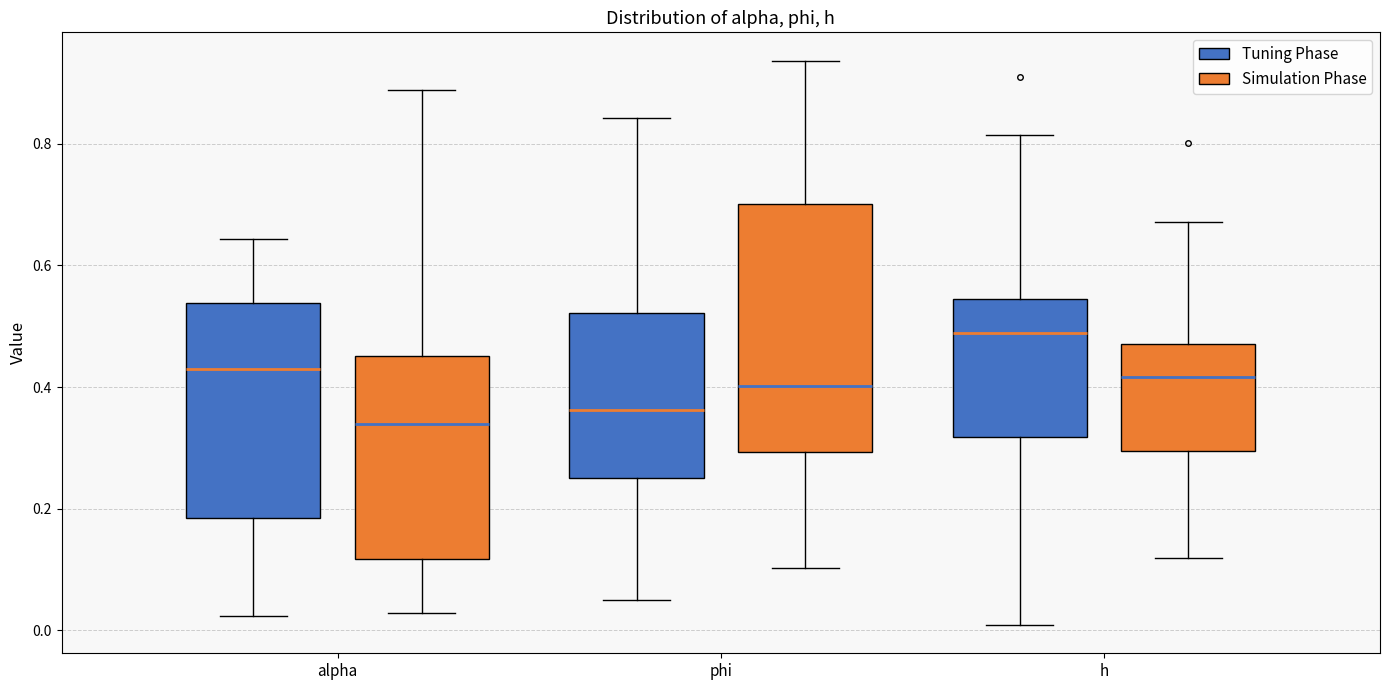

Reading left to right, transcribe this box plot: for each box, give where its median line is, the range the box spans, and where its two whiskers end, as read against the y-axis. The values are not printed on the chart, so give them approximately, as read against the axis.

alpha (Tuning Phase): median 0.42, box 0.18 to 0.54, whiskers 0.02 to 0.64
alpha (Simulation Phase): median 0.34, box 0.12 to 0.46, whiskers 0.02 to 0.88
phi (Tuning Phase): median 0.36, box 0.24 to 0.52, whiskers 0.06 to 0.84
phi (Simulation Phase): median 0.40, box 0.30 to 0.70, whiskers 0.10 to 0.94
h (Tuning Phase): median 0.48, box 0.32 to 0.54, whiskers 0.00 to 0.82
h (Simulation Phase): median 0.42, box 0.30 to 0.48, whiskers 0.12 to 0.68